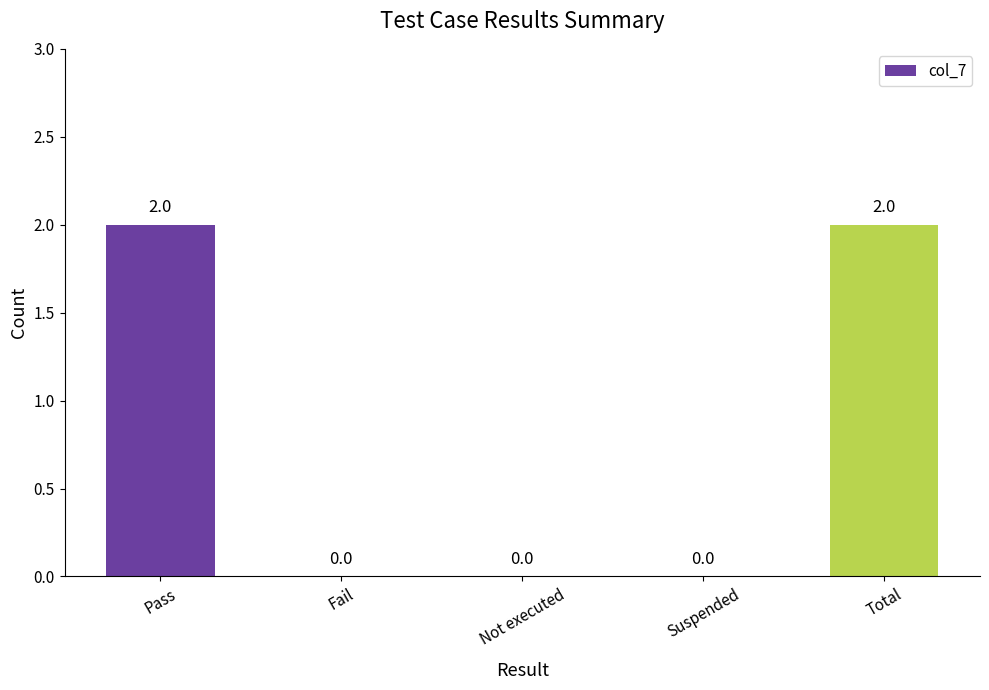

The chart shows a value of 0 at Not executed. True or false?

True